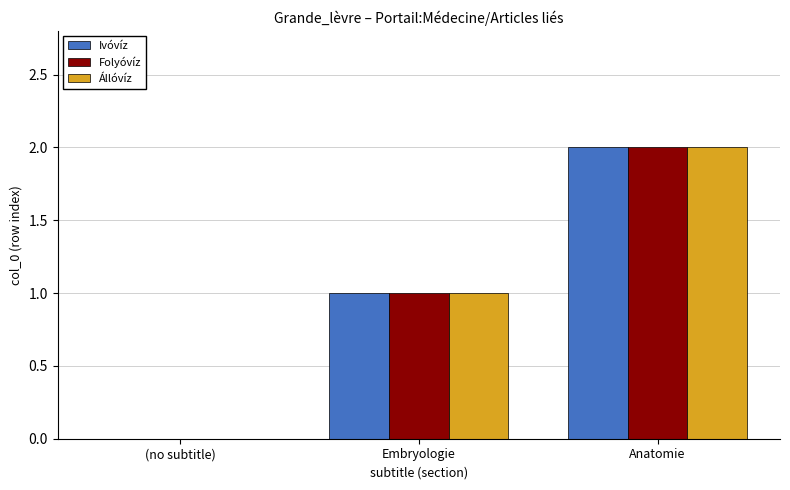

At which category is the sum across all series the highest?

Anatomie